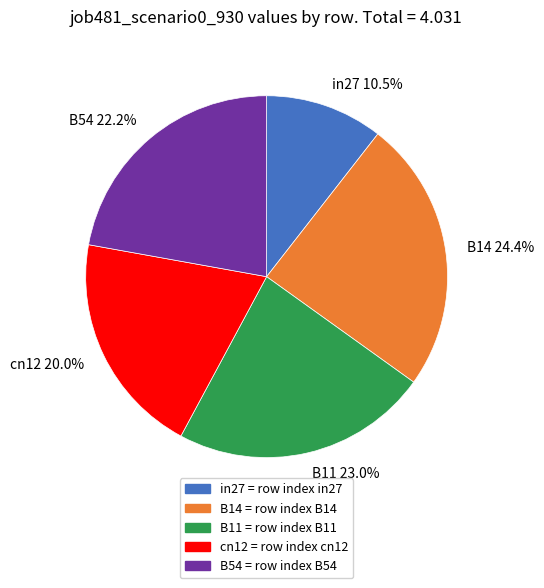

Which slice is the smallest?

in27